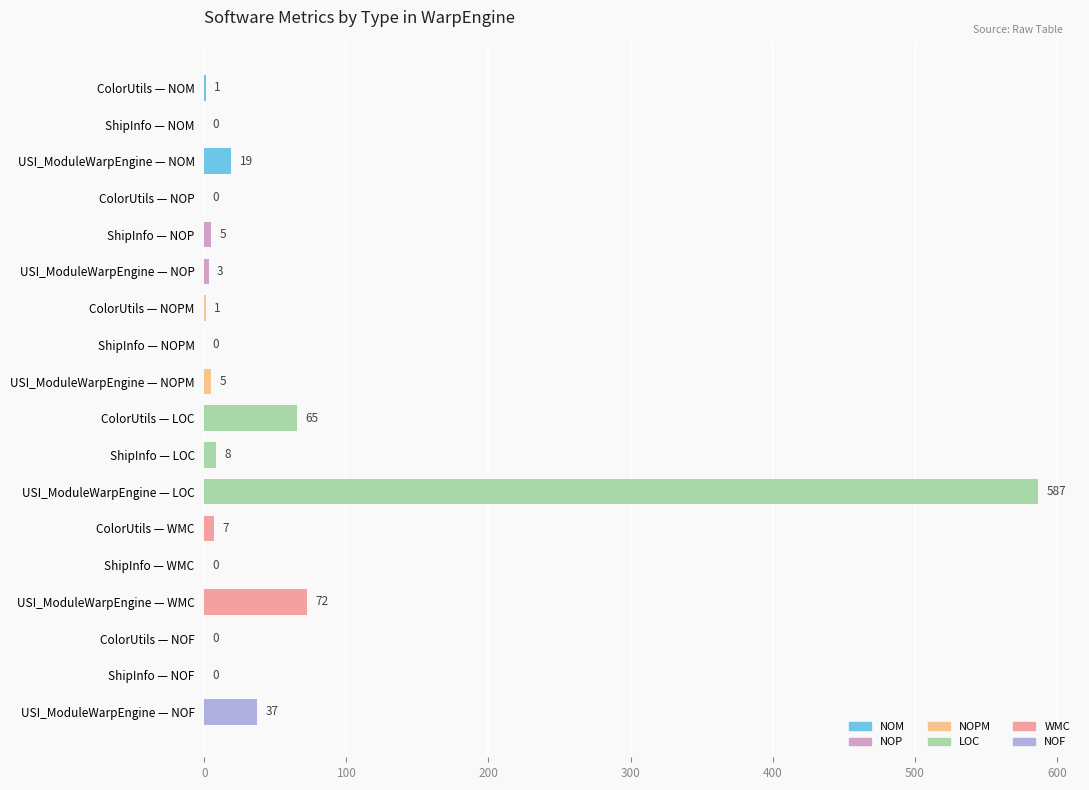

What is the greatest value displayed?

587